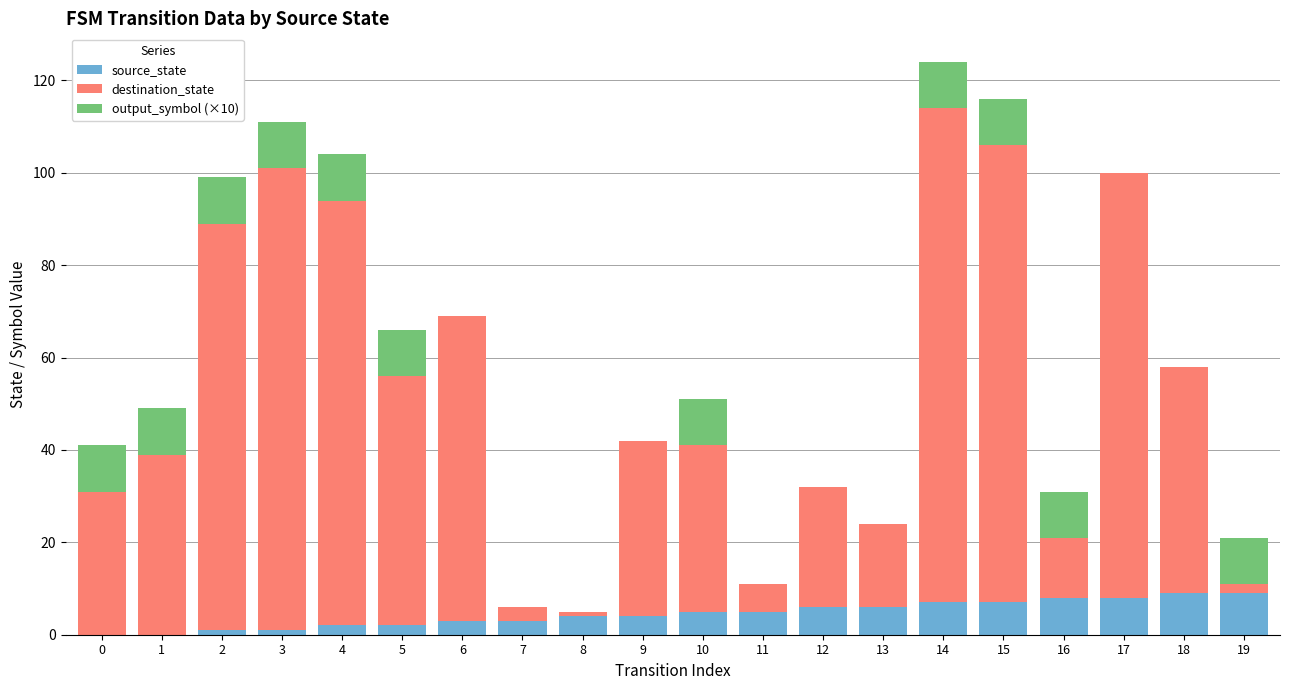

True or false: source_state has a value of 0 at 0.

True